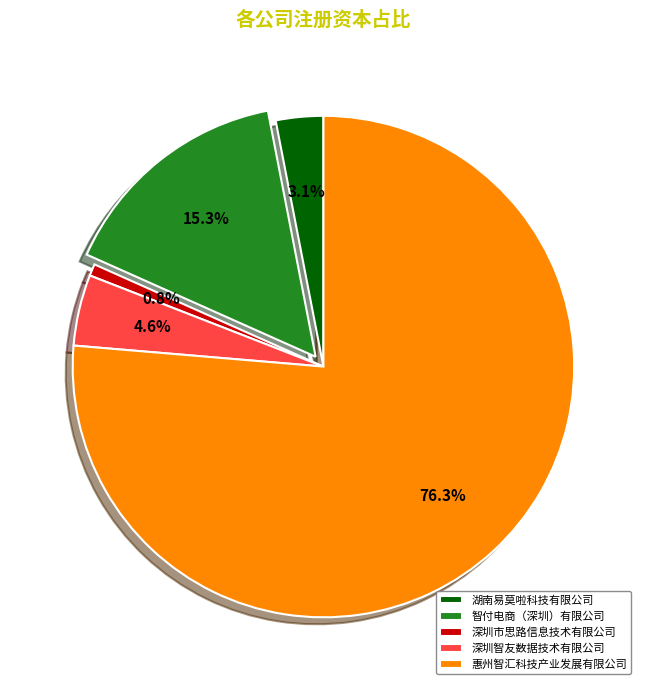

Between 惠州智汇科技产业发展有限公司 and 深圳智友数据技术有限公司, which is larger?

惠州智汇科技产业发展有限公司